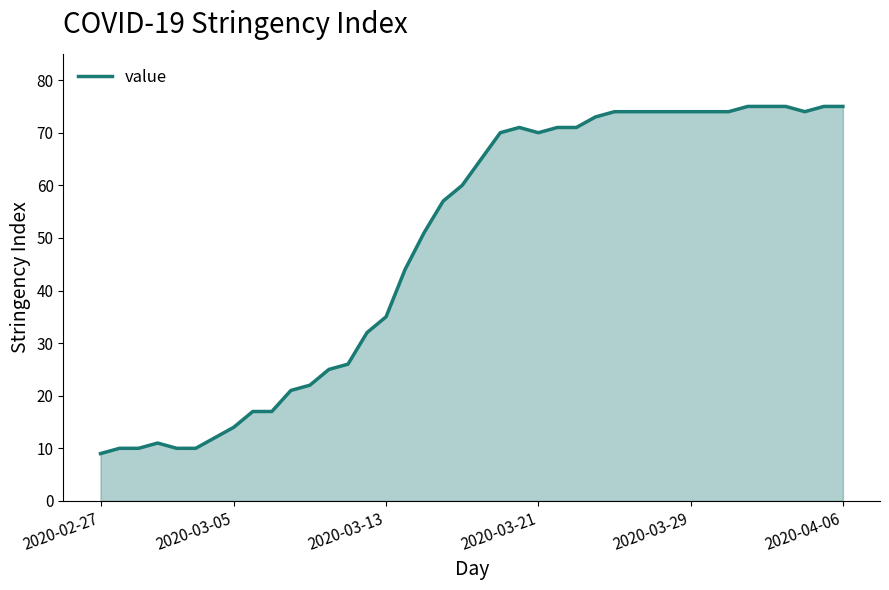

What is the difference between the maximum and minimum values?

66